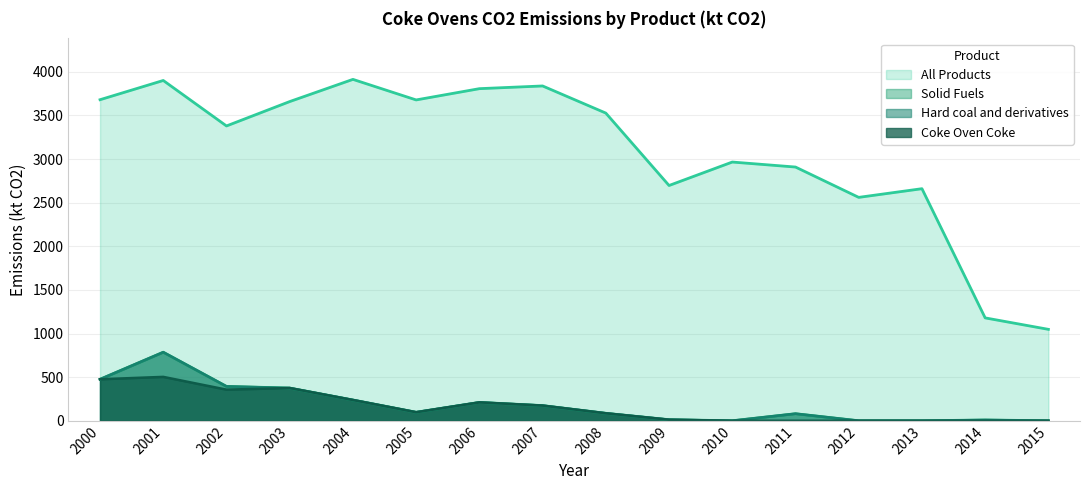

What is the value of the Solid Fuels point at the 2nd from the left?

785.9